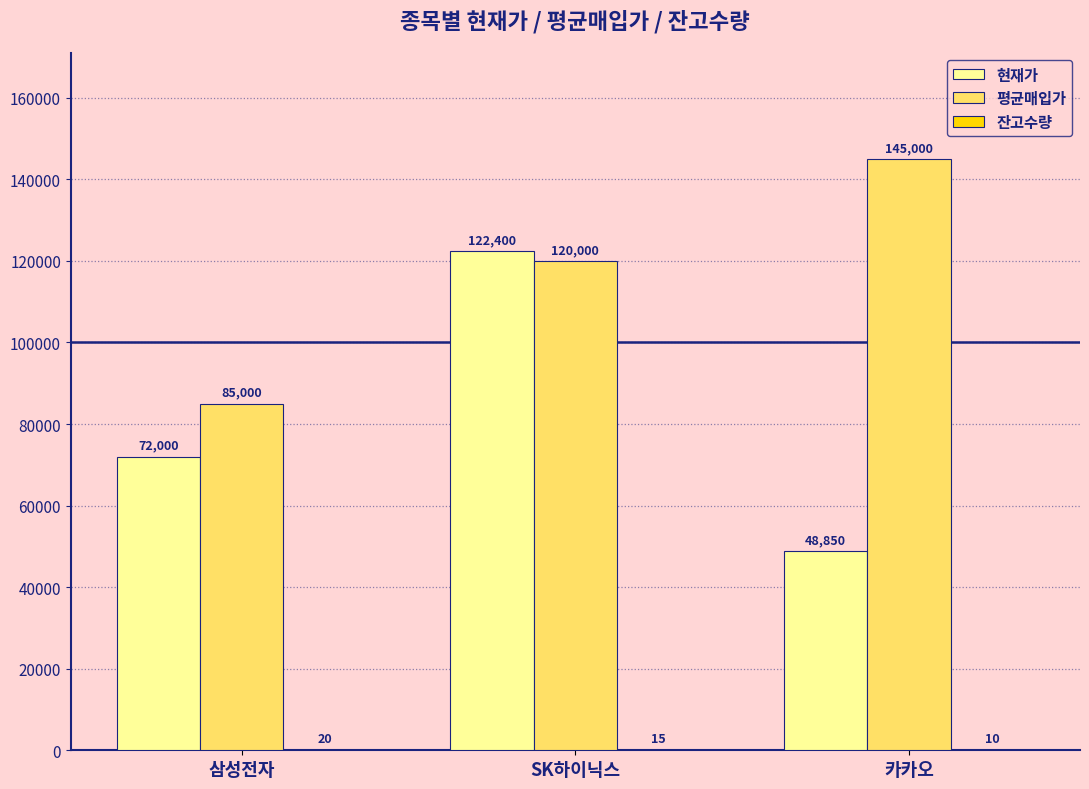

Between SK하이닉스 and 카카오, which series saw the biggest shift?

현재가